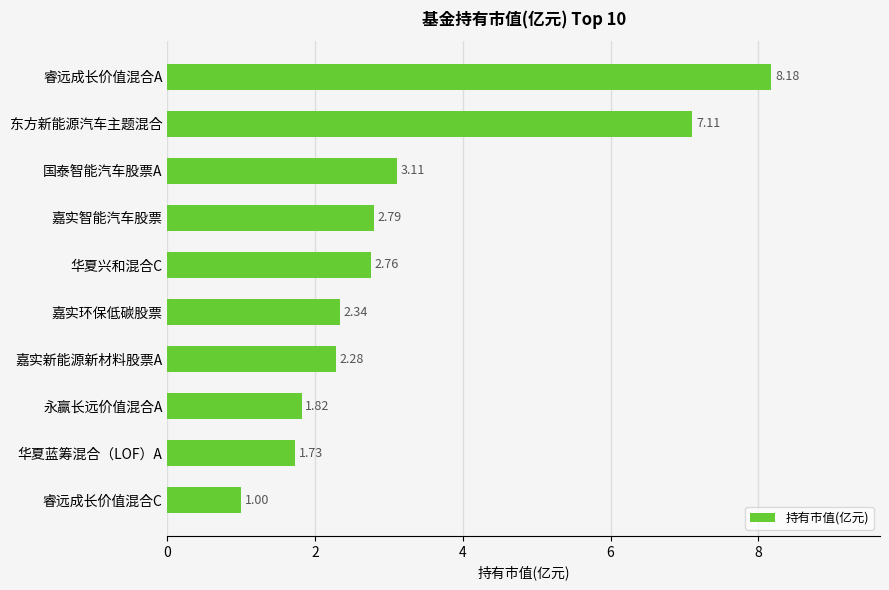

What is the difference between the maximum and second lowest values?

6.4